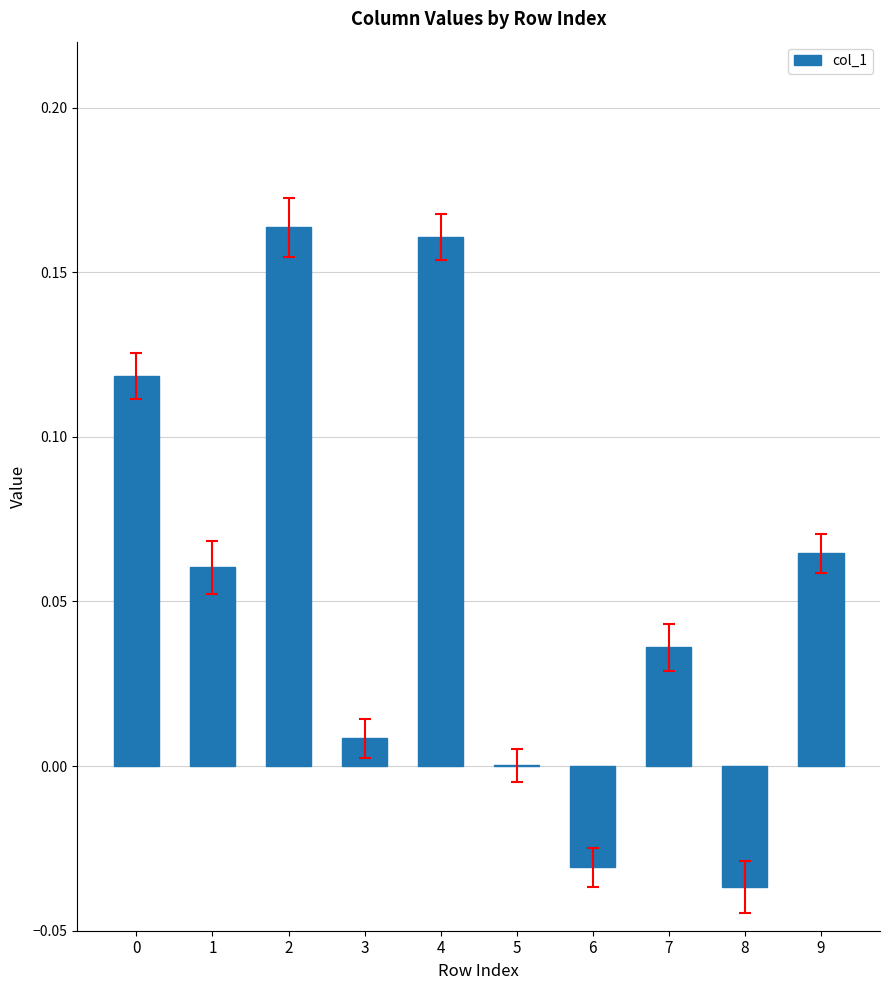

How many distinct data groups are displayed?

1